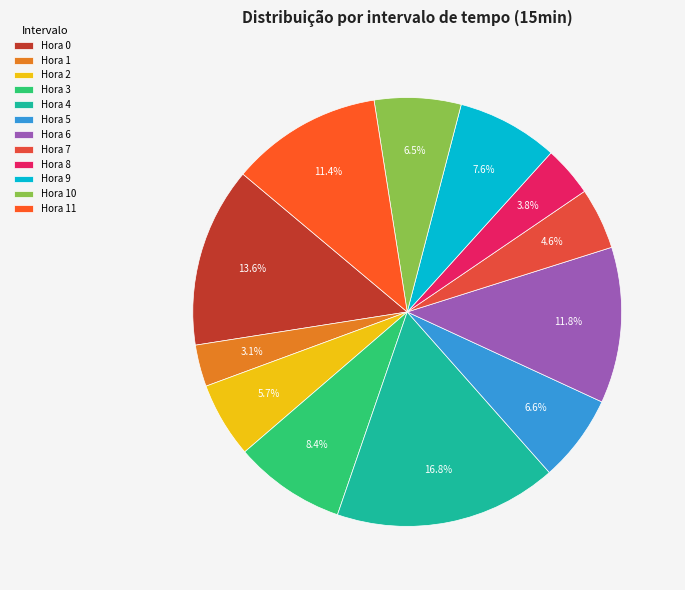

How many segments does this pie chart have?

12